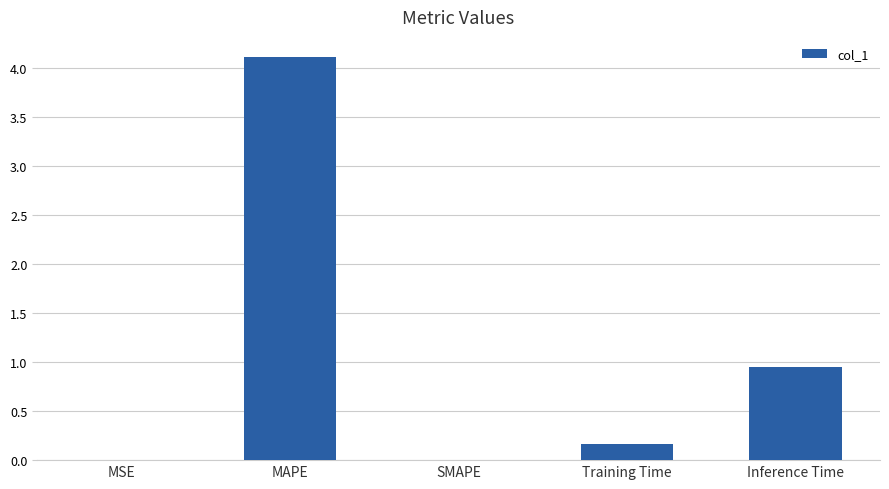

Where is the data nearest to the value 2?

Inference Time